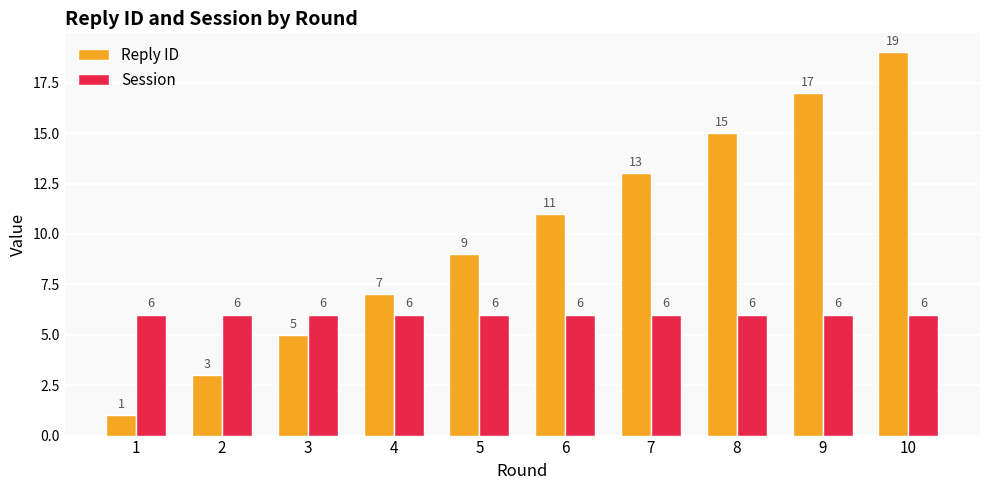

Rank the series by their average value, from highest to lowest.

Reply ID, Session